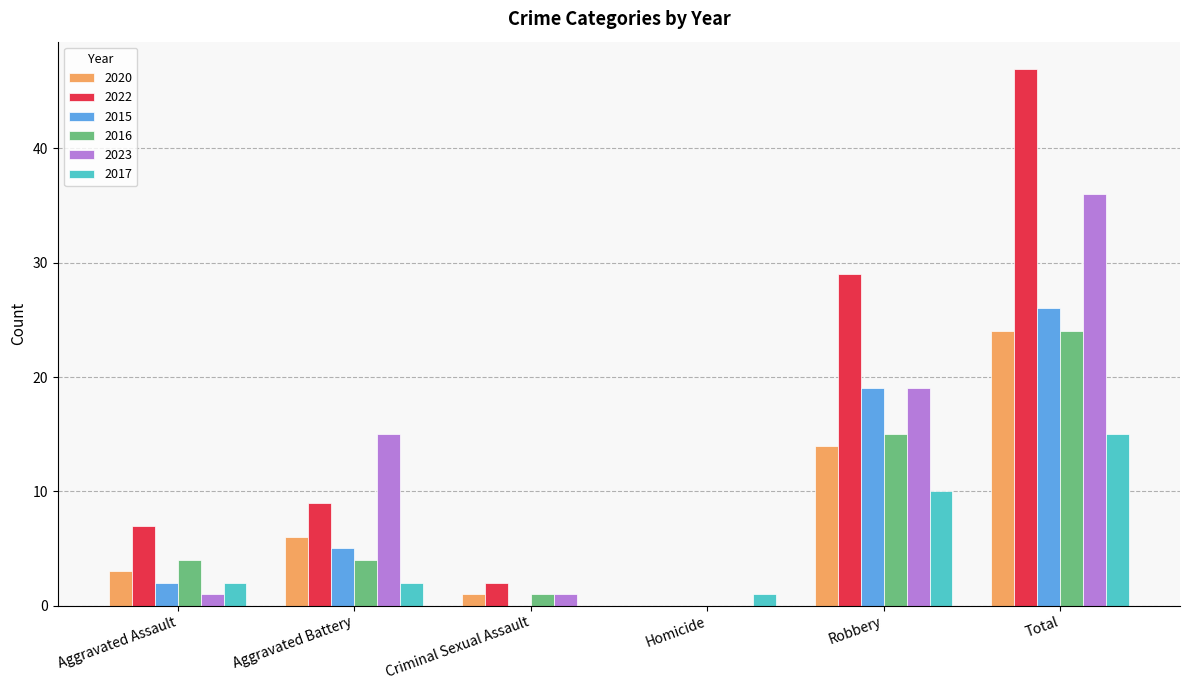

At which category is the sum across all series the highest?

Total